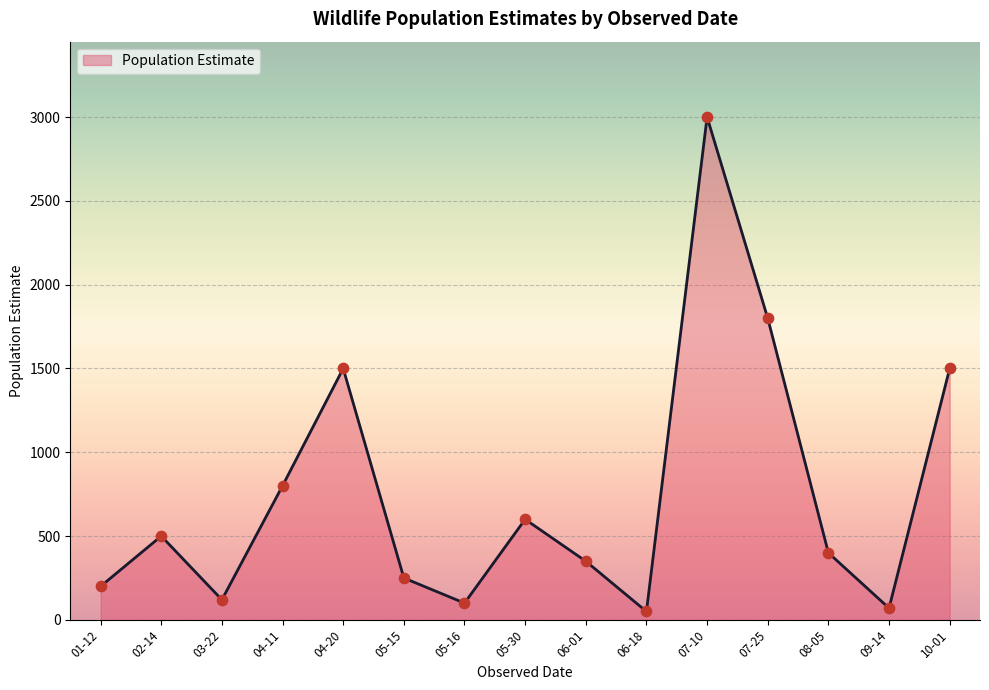

What is the change in value from 01-12 to 07-25?

+1600